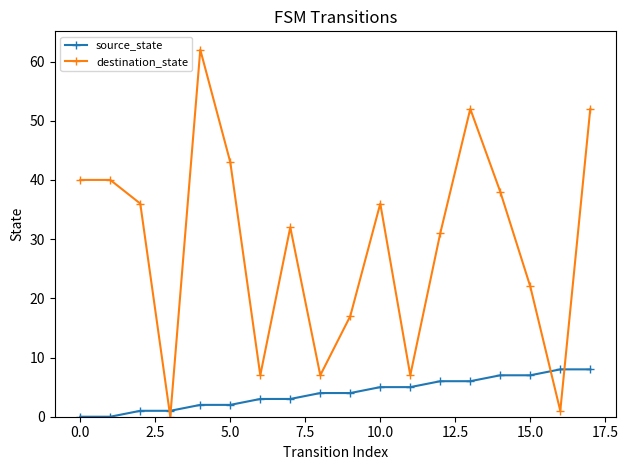

True or false: source_state and destination_state intersect in this chart.

True